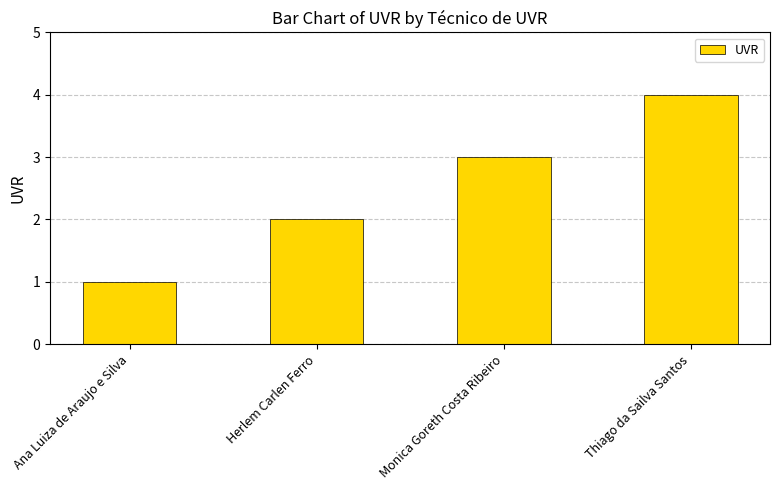

What is the change in value from Herlem Carlen Ferro to Monica Goreth Costa Ribeiro?

+1